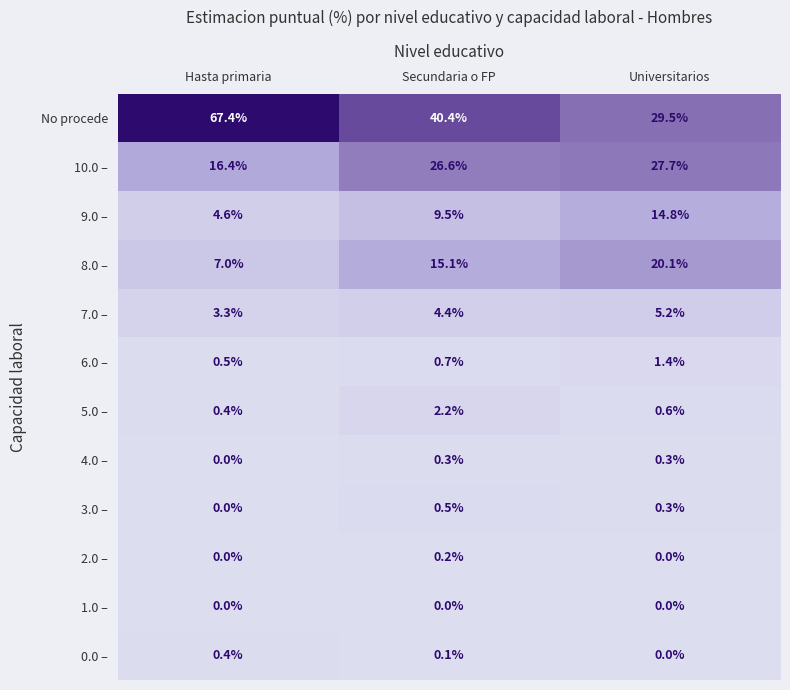

At Secundaria o FP, list the series in order from largest to smallest.

No procede, 10.0 –, 8.0 –, 9.0 –, 7.0 –, 5.0 –, 6.0 –, 3.0 –, 4.0 –, 2.0 –, 0.0 –, 1.0 –